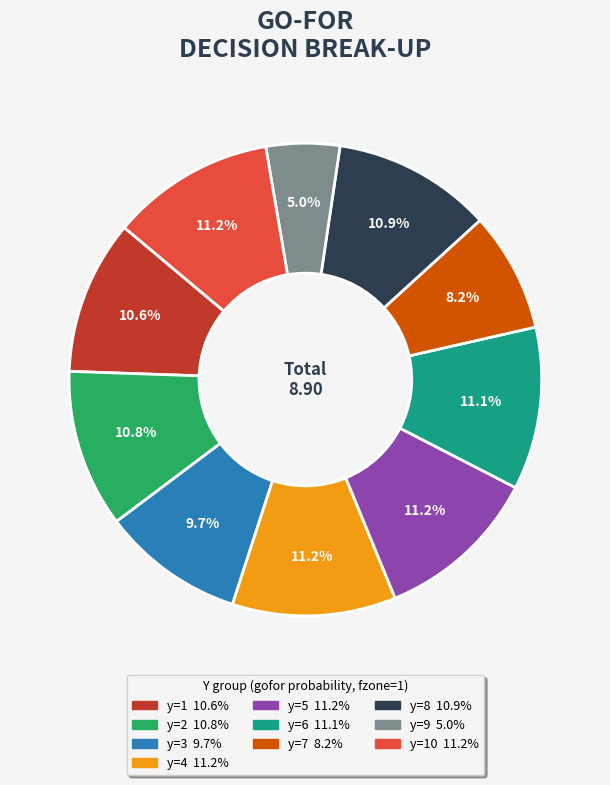

Does any single category account for the majority?

No